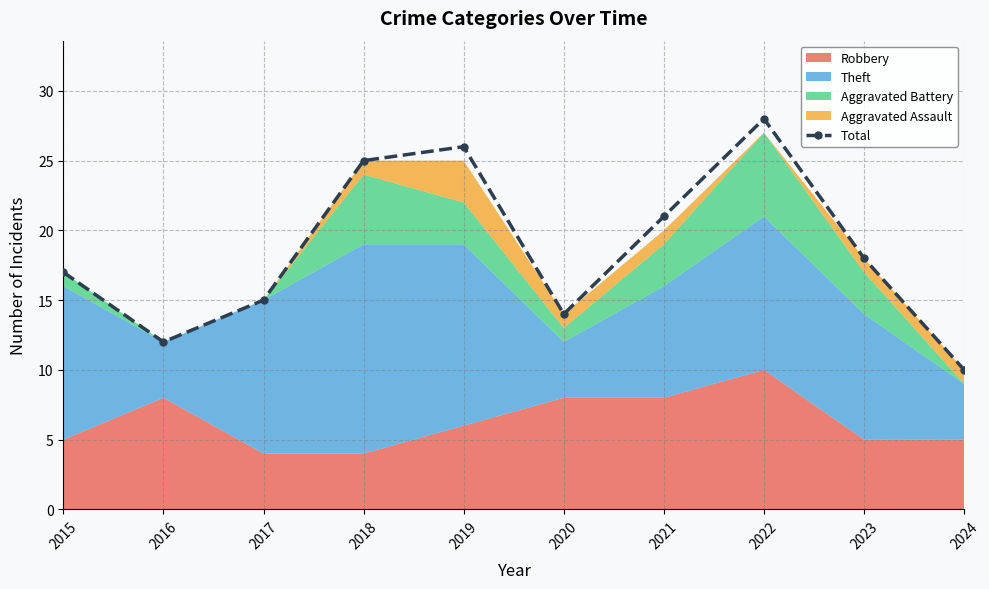

What is the sum of all values?

186